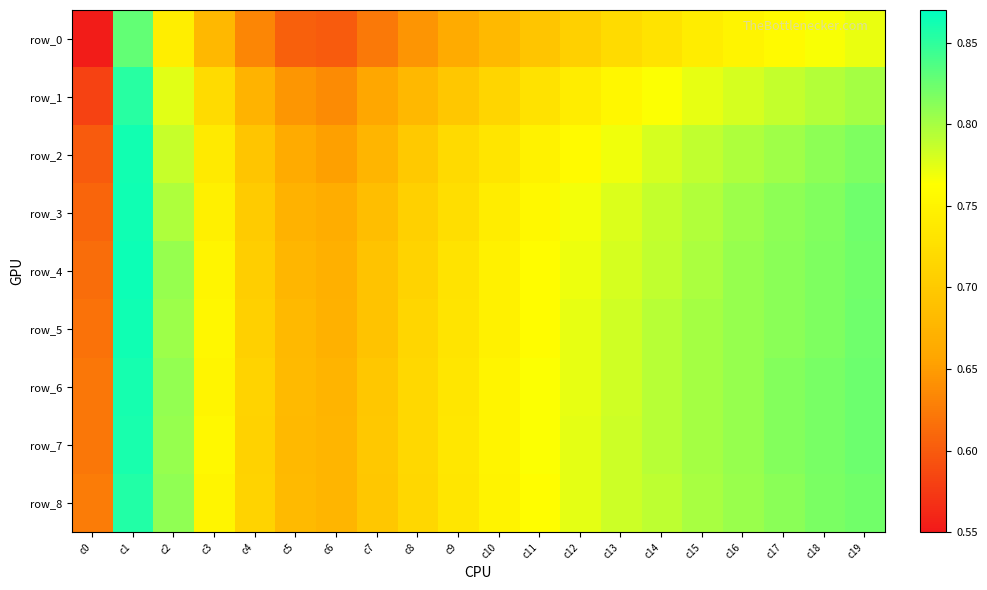

What is the lowest value of the row_2 series?

0.6